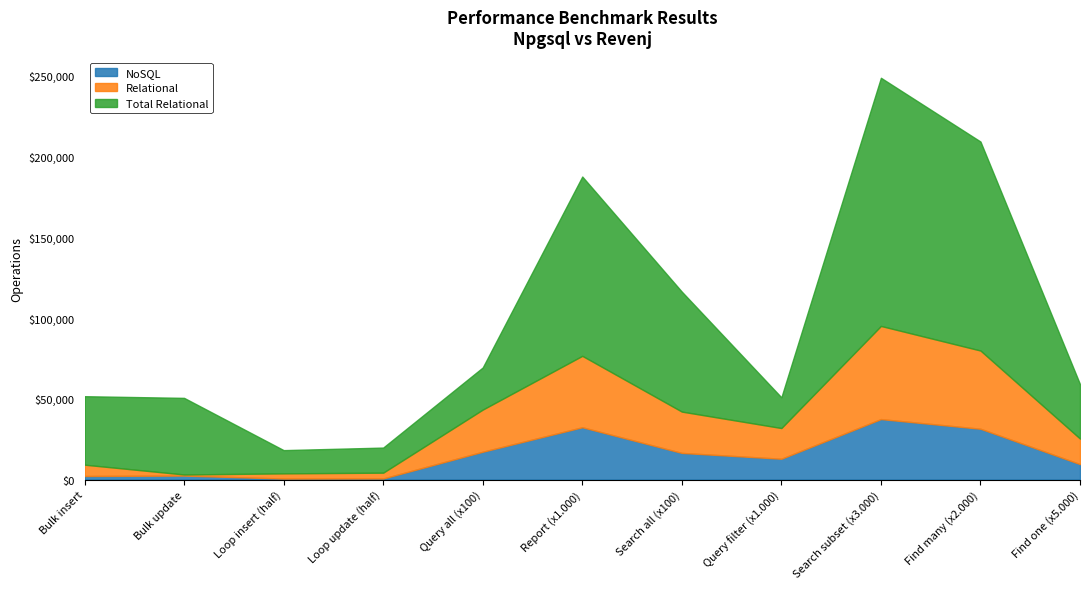

True or false: Relational and Total Relational intersect in this chart.

False